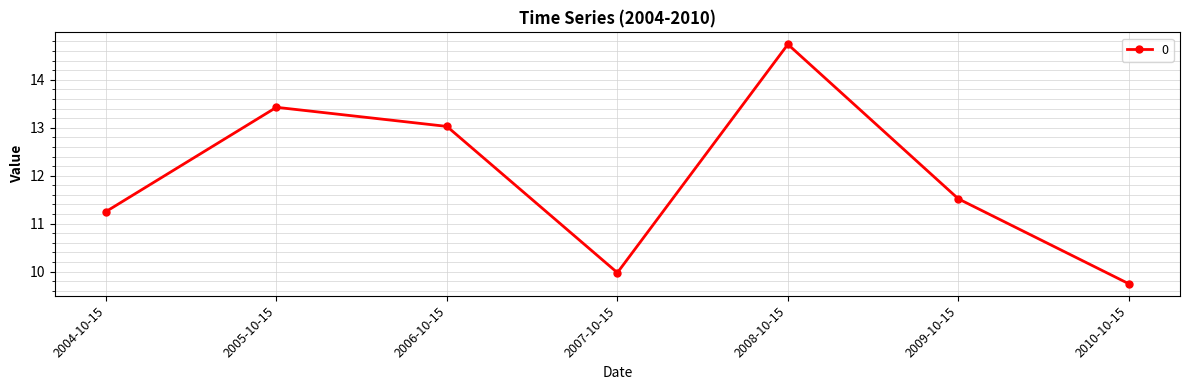

List the labels in order of value, largest first.

2008-10-15, 2005-10-15, 2006-10-15, 2009-10-15, 2004-10-15, 2007-10-15, 2010-10-15